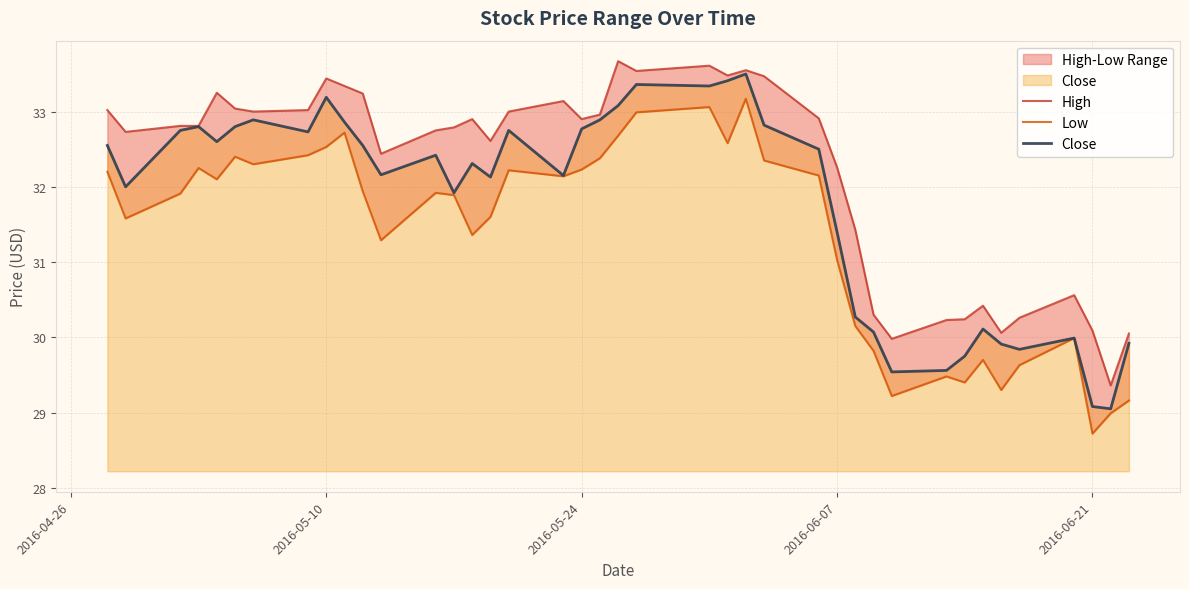

List the series in order of their overall mean, highest first.

High, Close, Low